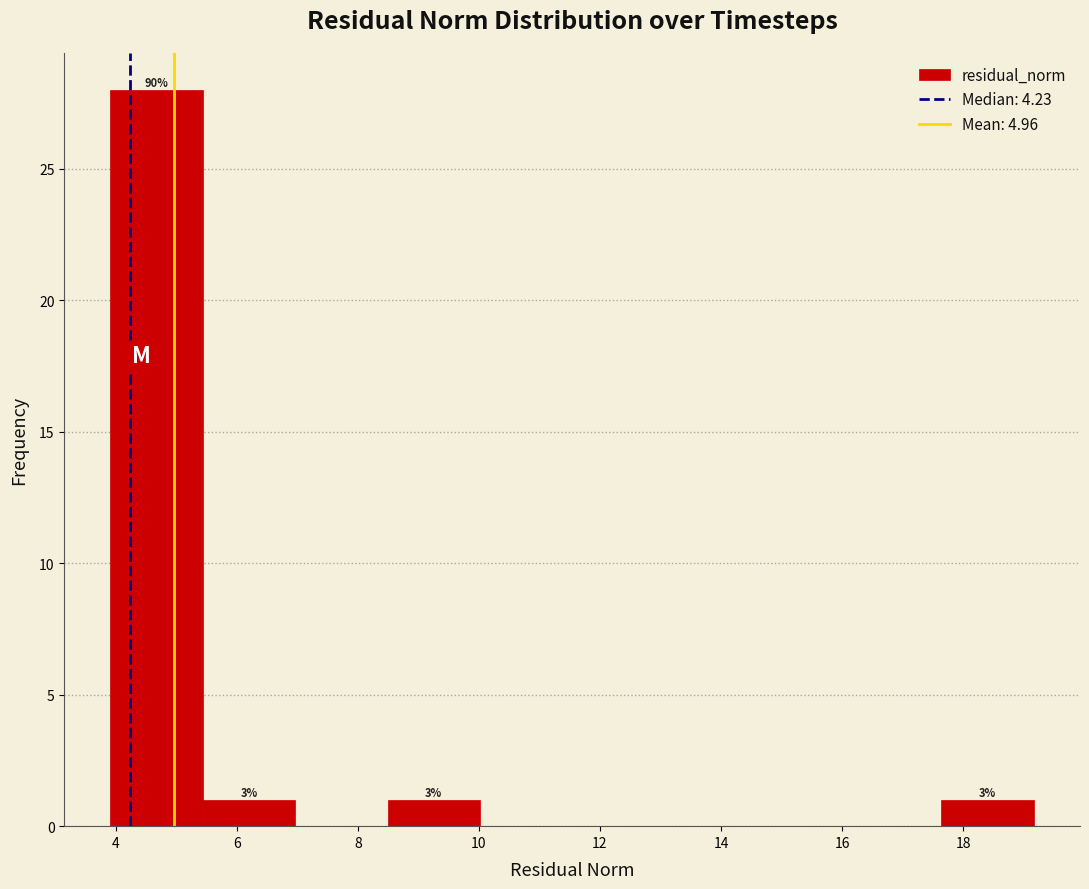

Which range on the x-axis has the tallest bar?

4.0 to 5.4